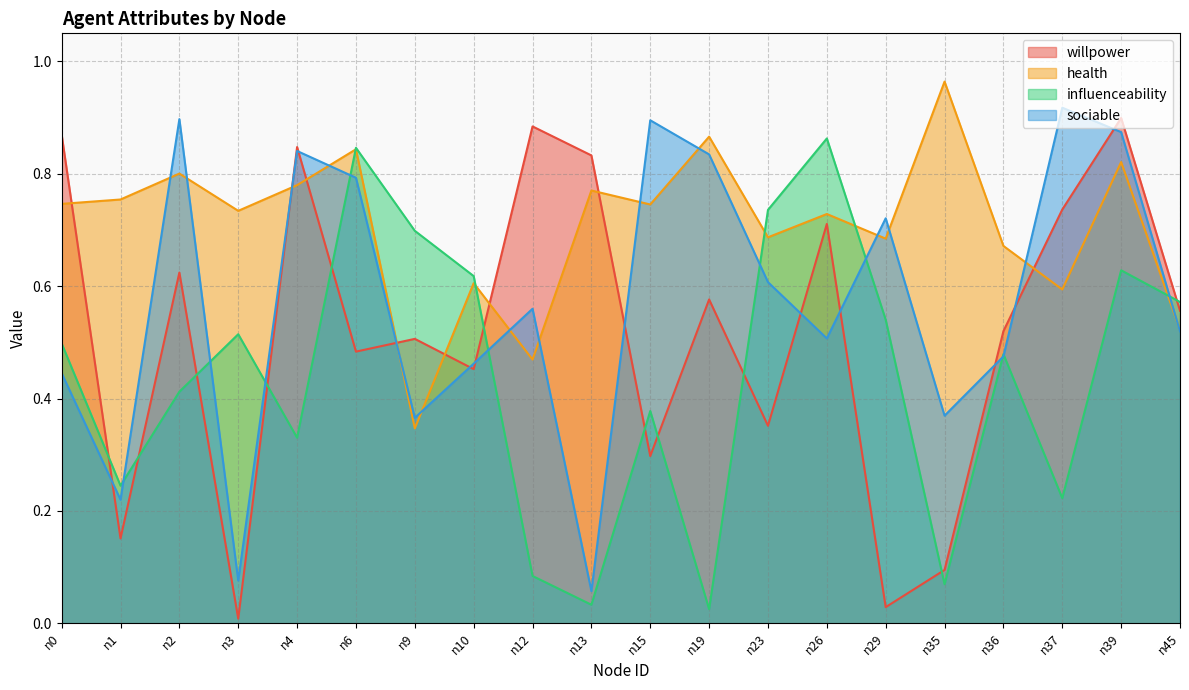

True or false: sociable has a value of 0.0 at n3.

False